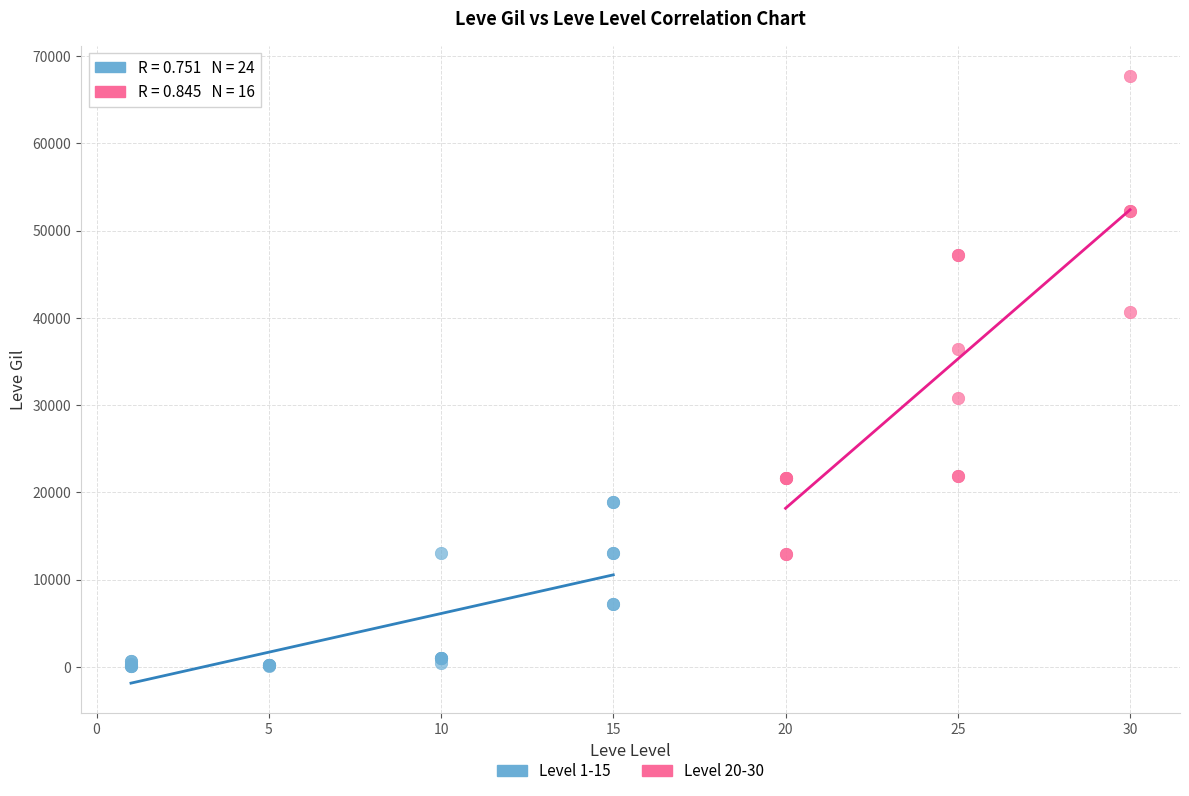

Which series has the widest spread of Y values?

Level 20-30